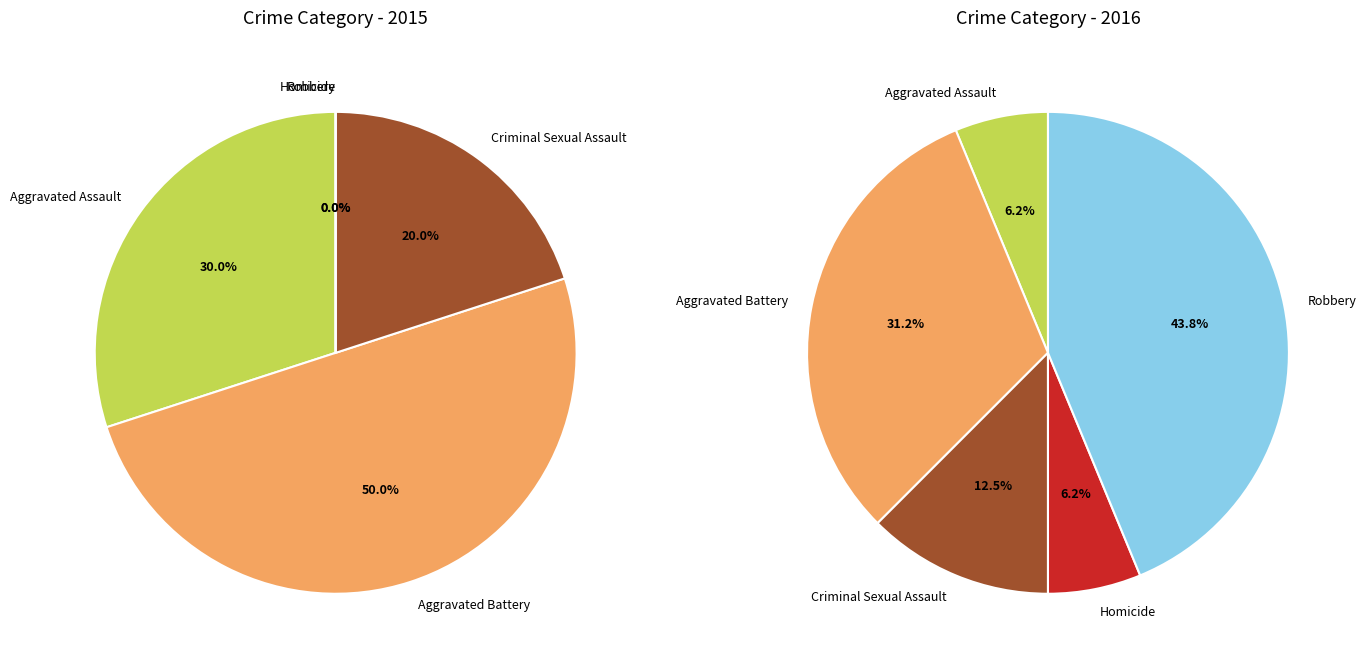

True or false: Aggravated Assault accounts for 41% of the total.

False